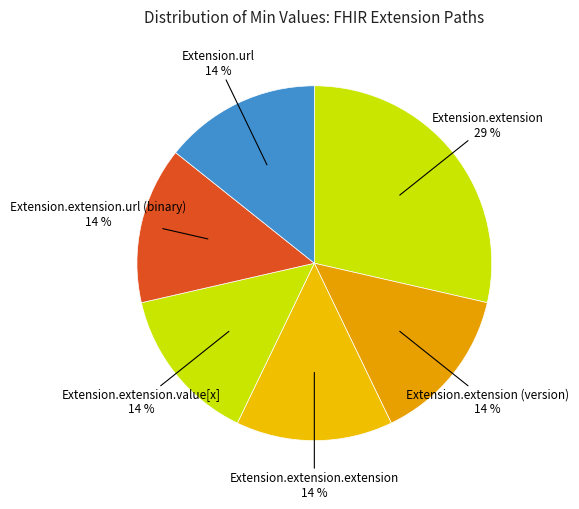

How many segments does this pie chart have?

6